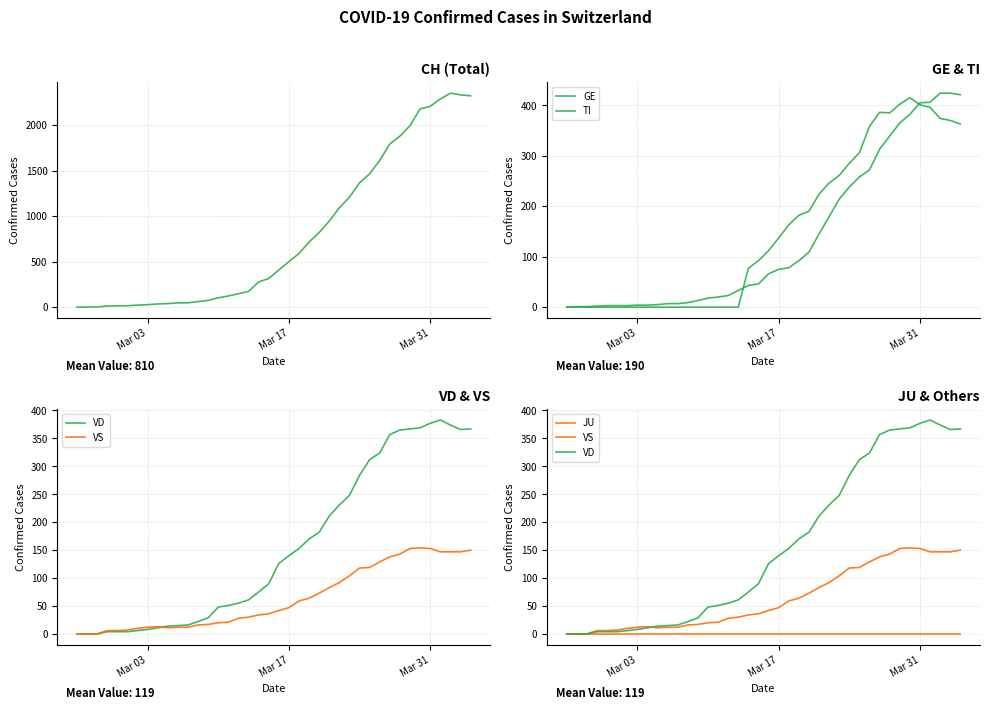

True or false: TI and JU intersect in this chart.

False